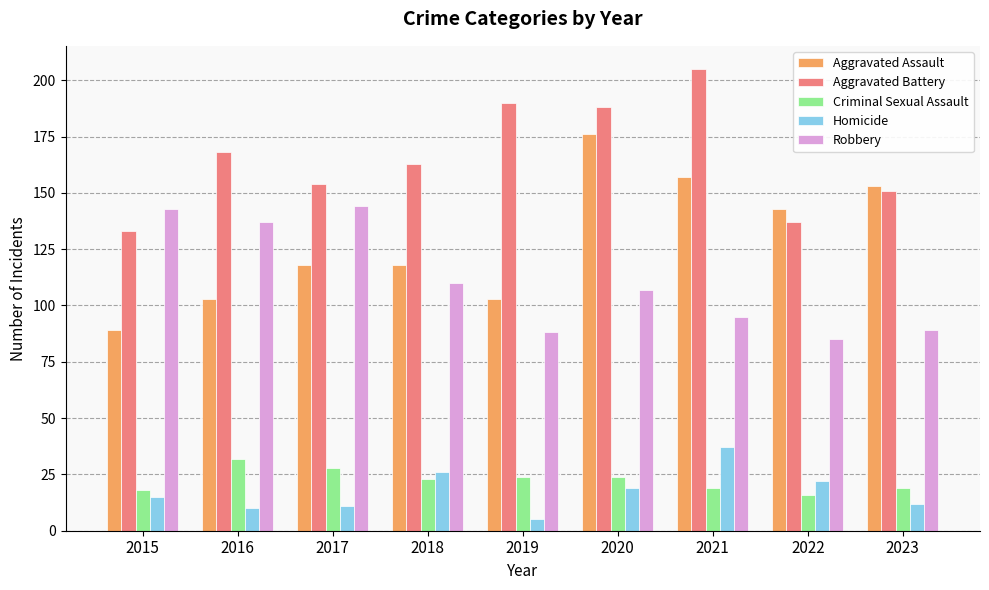

What is the sum of all Criminal Sexual Assault values?

203